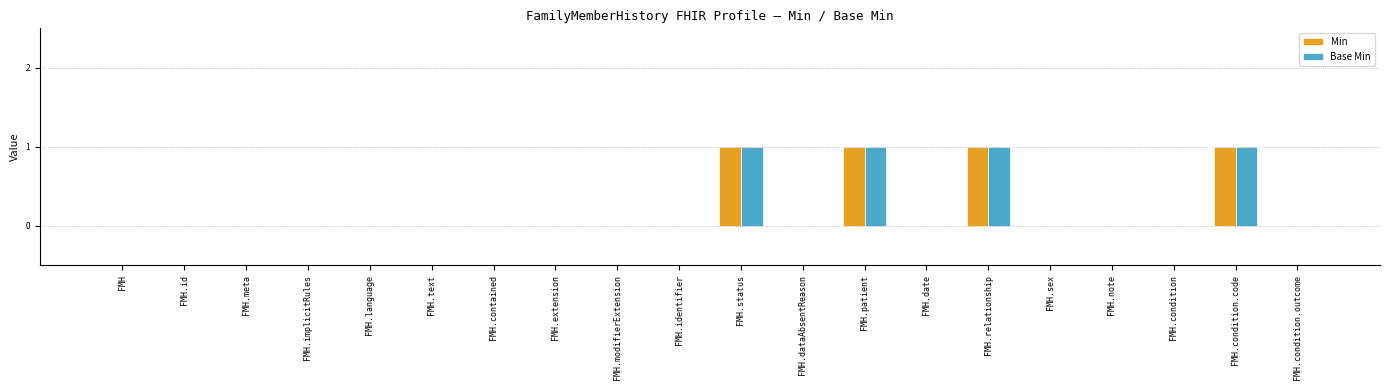

The value of Base Min at FMH.relationship is 1. True or false?

True